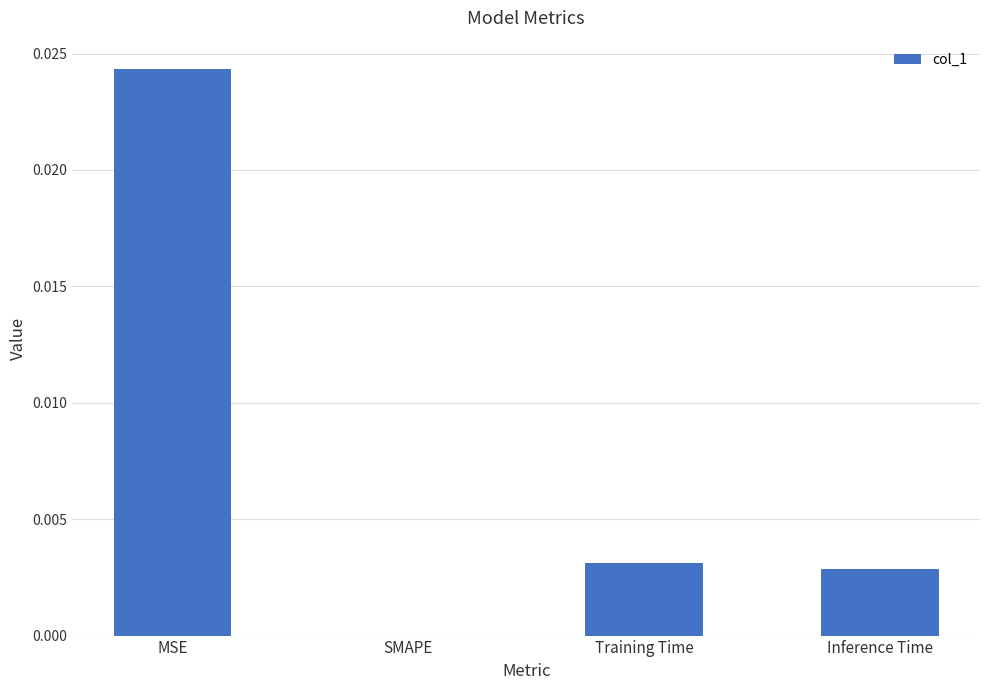

Which has a higher value, Inference Time or MSE?

MSE